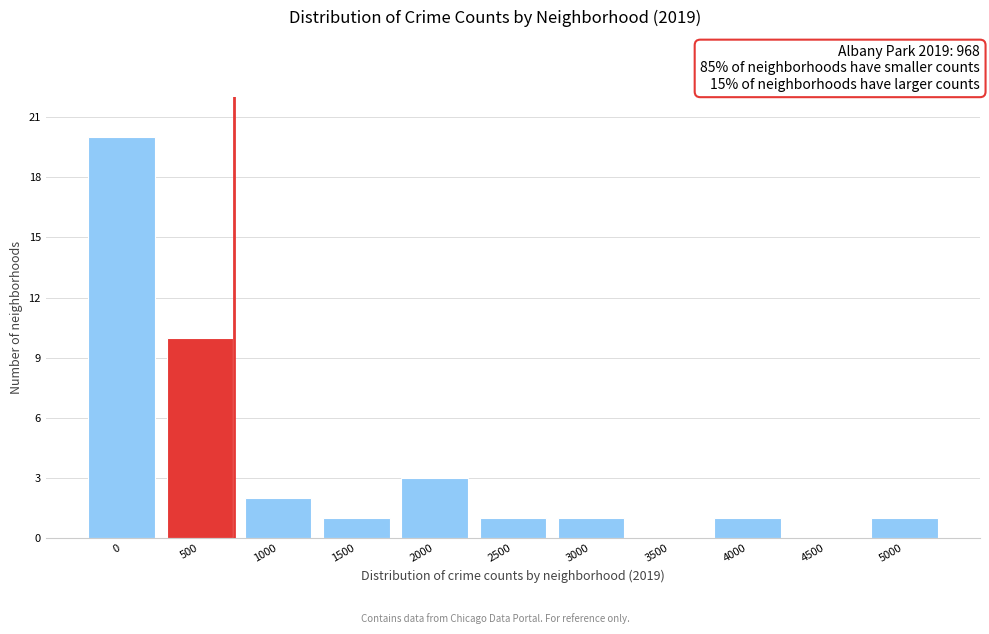

Reading left to right, list all the values displayed in this chart.

0=20	500=10	1000=2	1500=1	2000=3	2500=1	3000=1	3500=0	4000=1	4500=0	5000=1